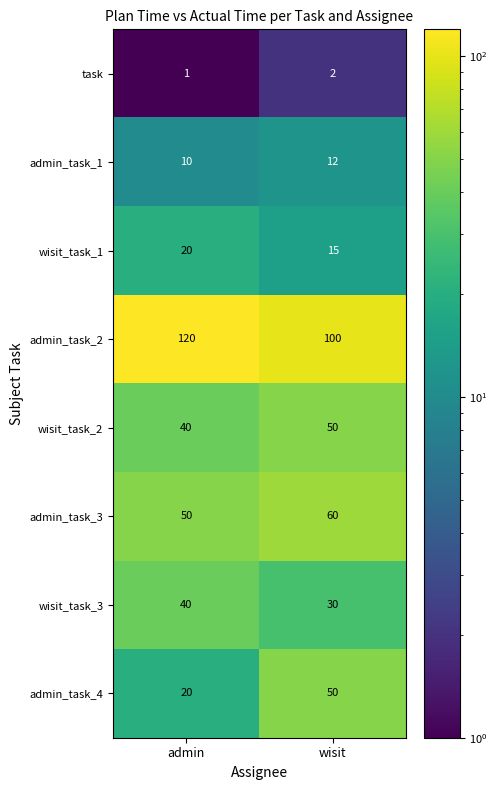

Reading left to right, extract all data points from this chart.

task: 1	2
admin_task_1: 10	12
wisit_task_1: 20	15
admin_task_2: 120	100
wisit_task_2: 40	50
admin_task_3: 50	60
wisit_task_3: 40	30
admin_task_4: 20	50